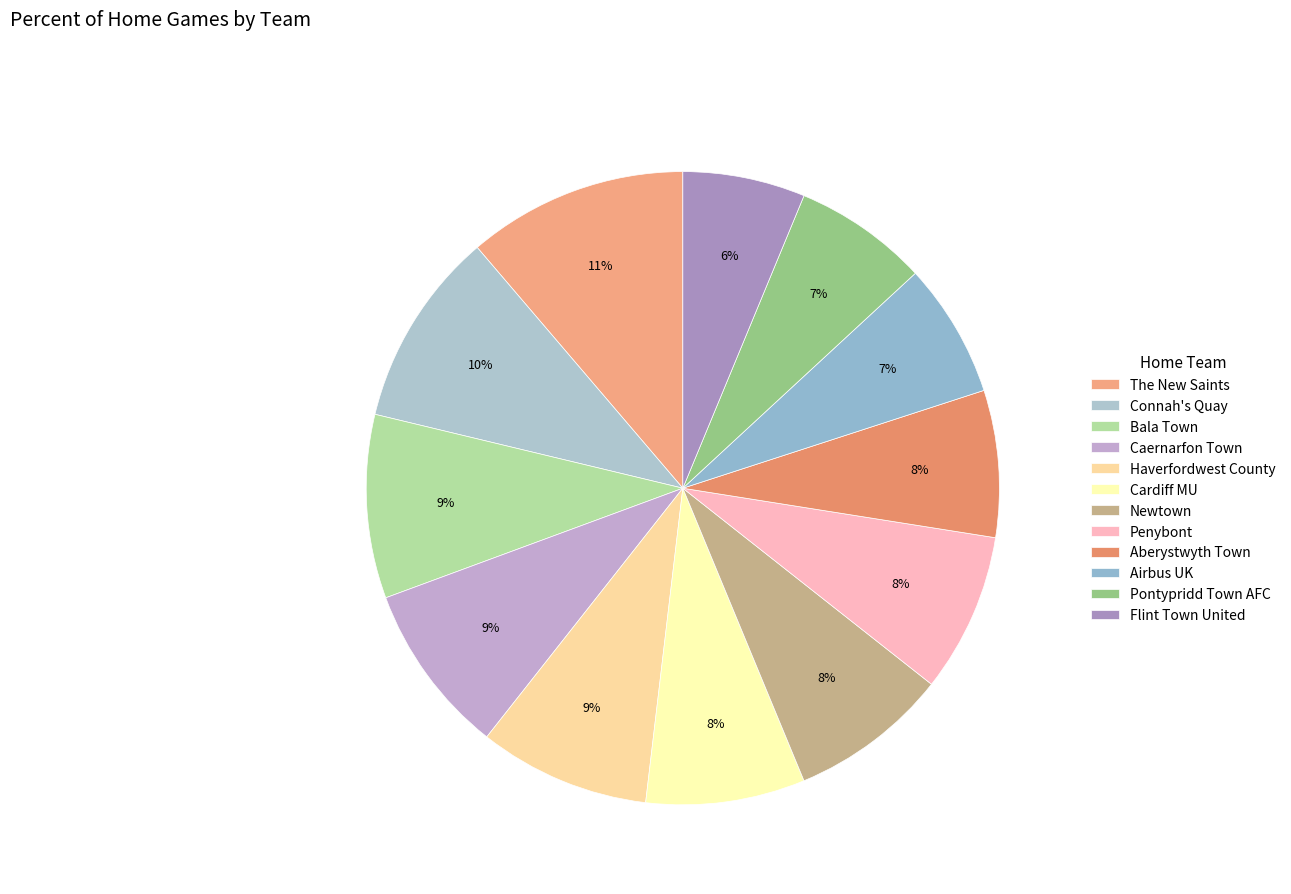

How many segments does this pie chart have?

12